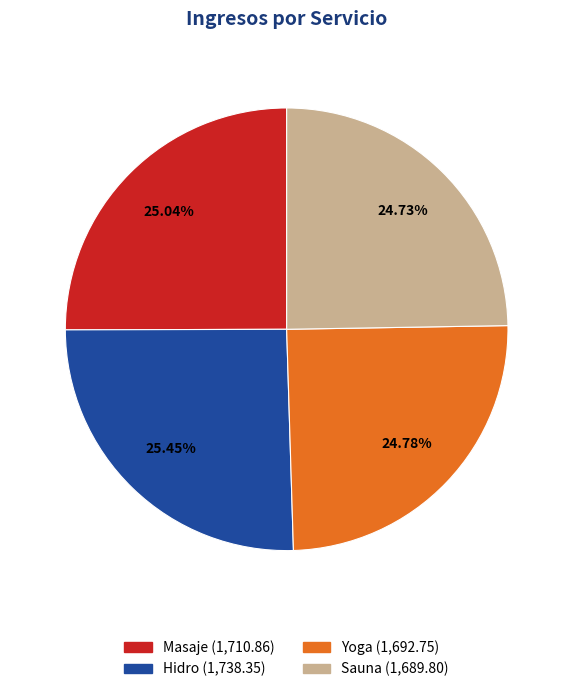

True or false: Masaje accounts for 25% of the total.

True